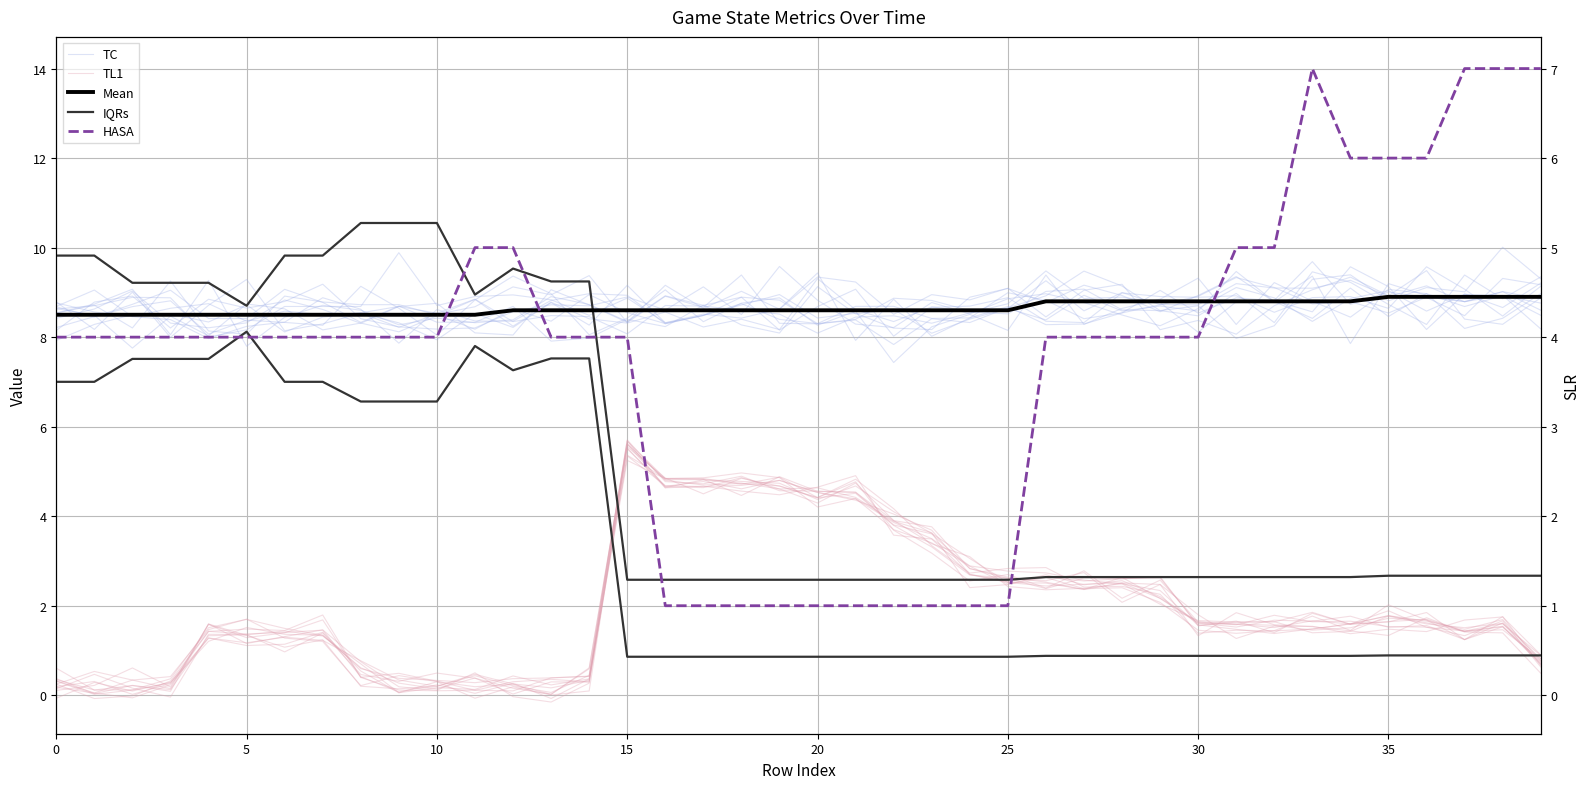

At how many categories does at least one series exceed 0?

40